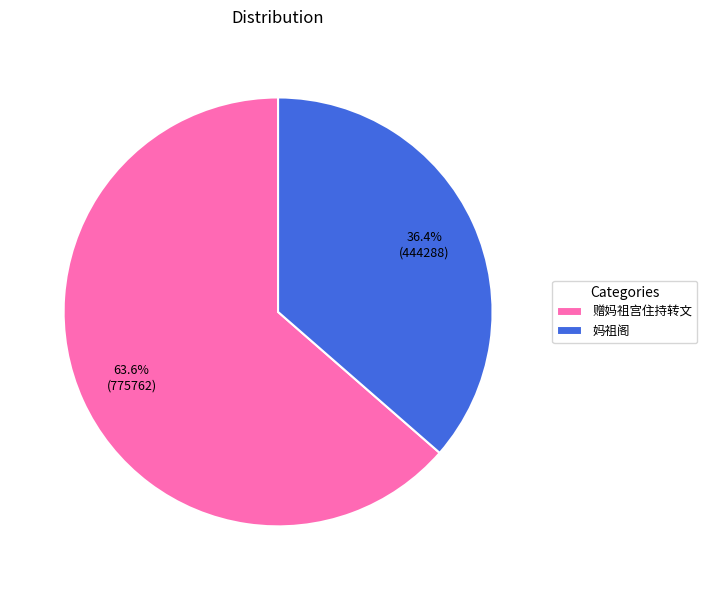

To the nearest percent, what is the average slice percentage?

50%